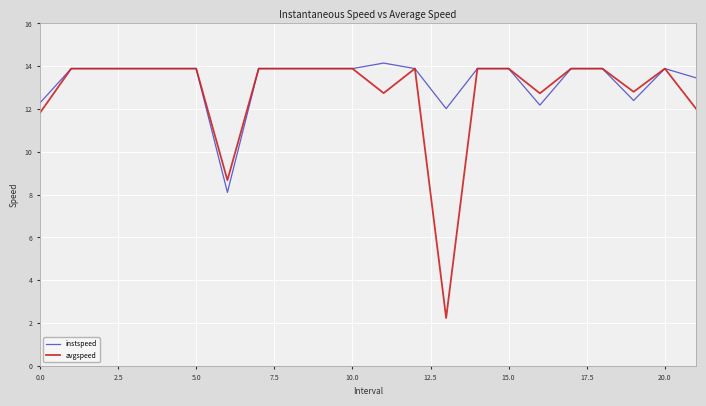

Which series has the widest spread of values?

avgspeed